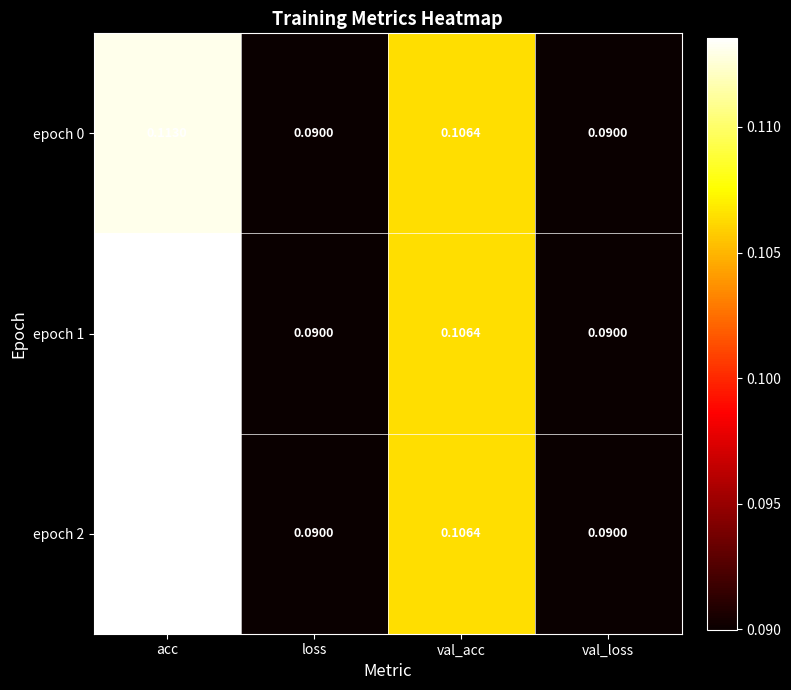

Which label corresponds to the largest value in the chart?

acc